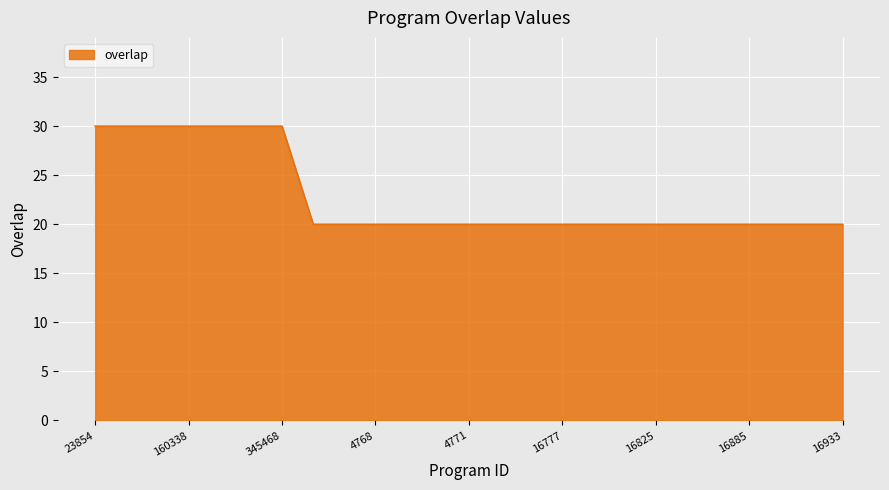

What is the difference between the maximum and minimum values?

10